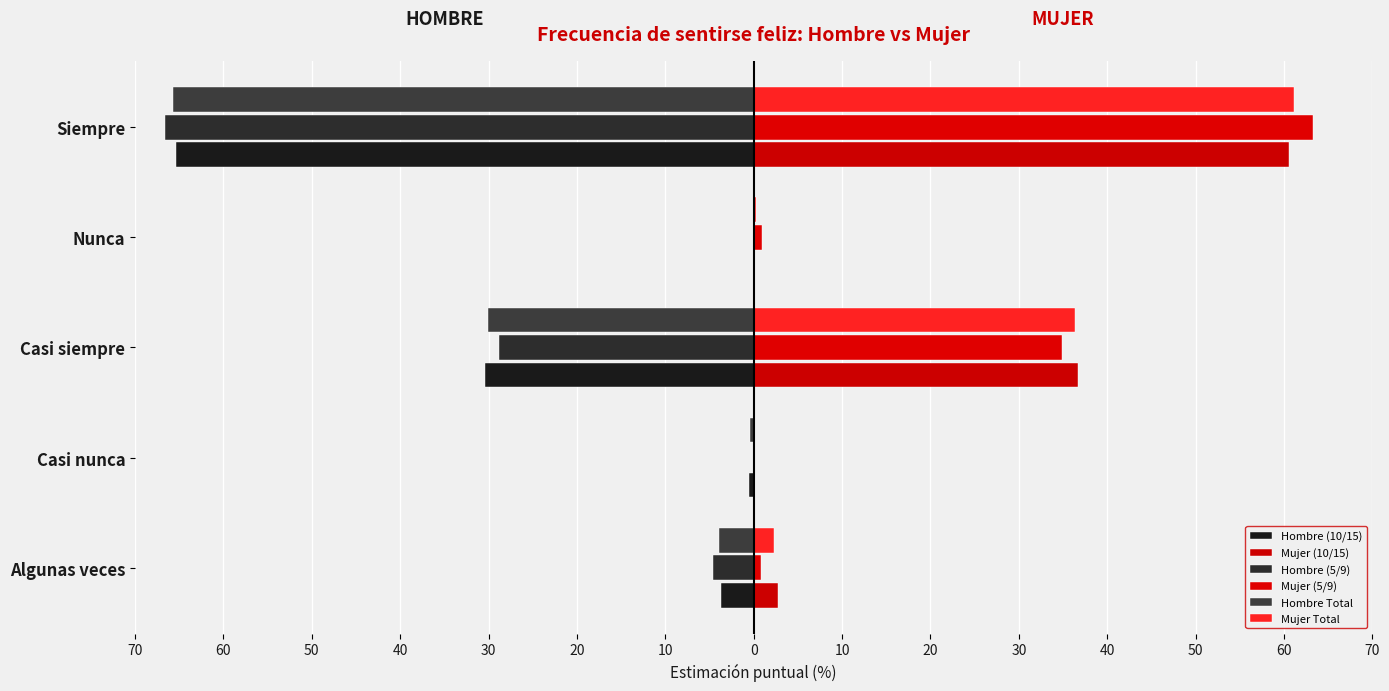

Which series has the widest spread of values?

Hombre (5/9)